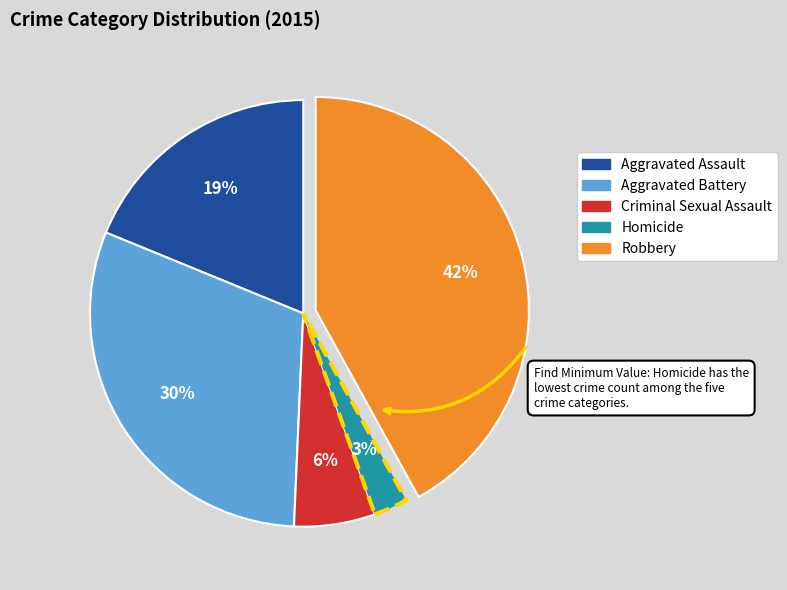

How many slices are in this pie chart?

5